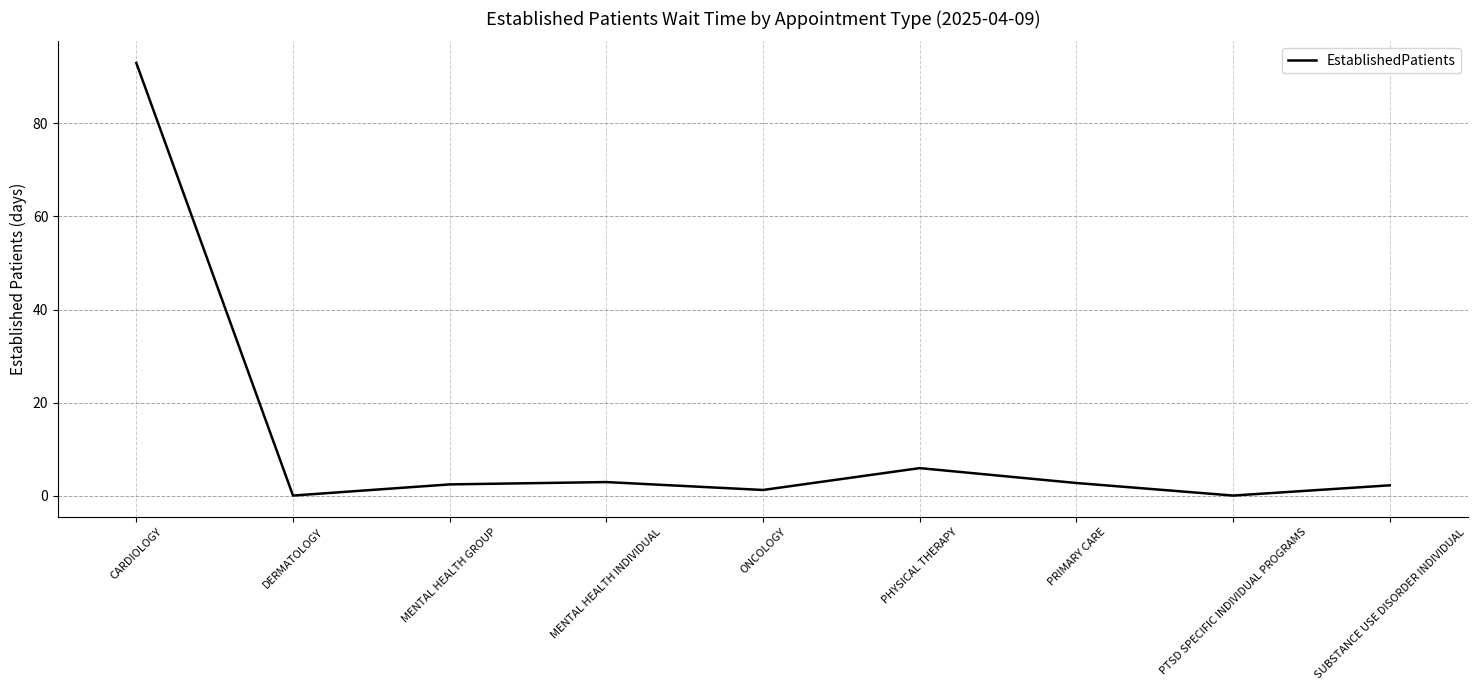

What is the maximum value shown in the chart?

93.0